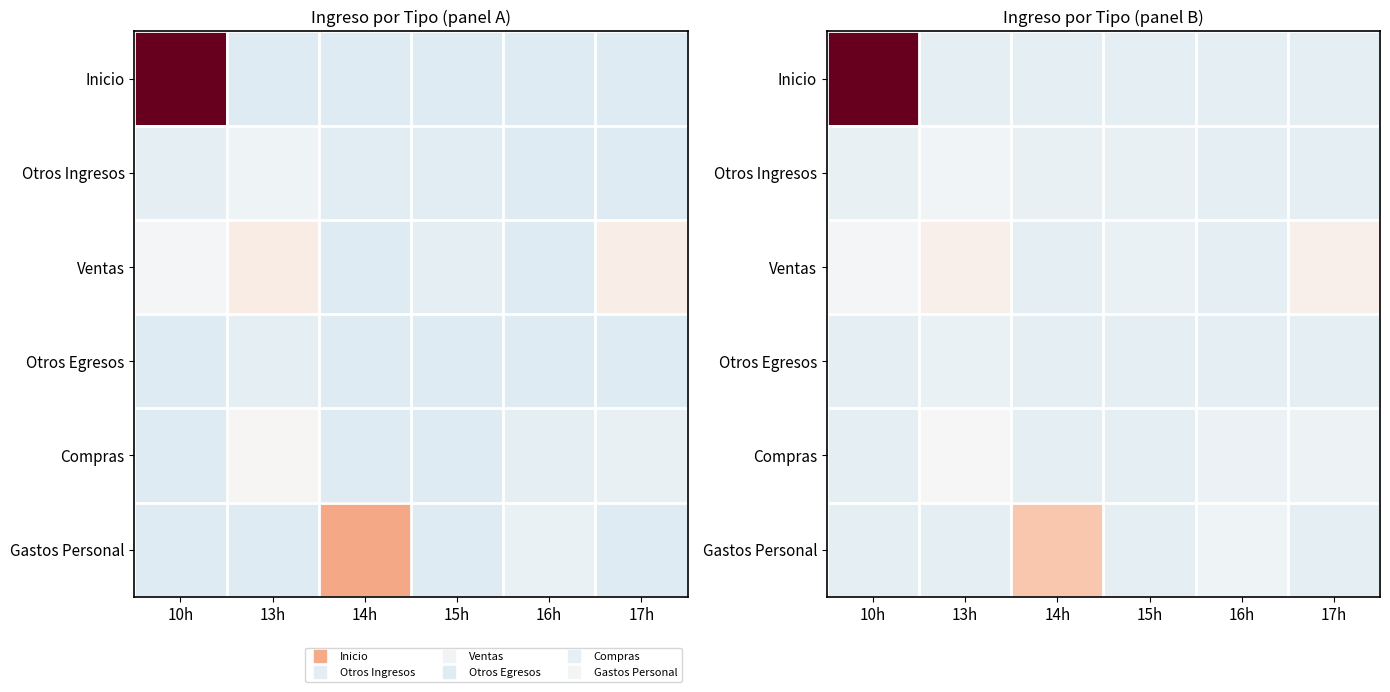

Is it true that Inicio equals -0.2 at 14h?

True